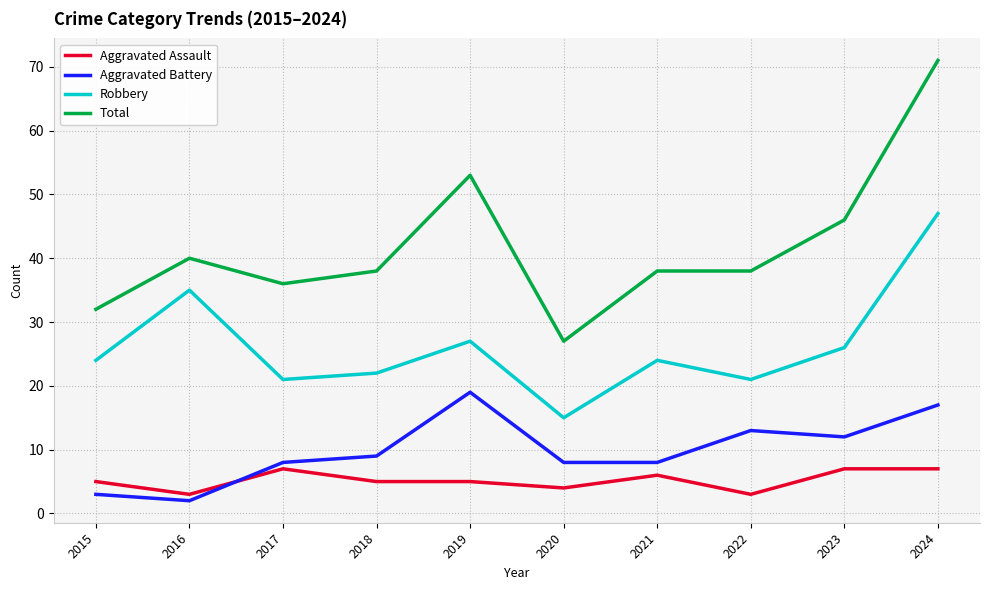

Is this an area chart (filled region under the line)?

No